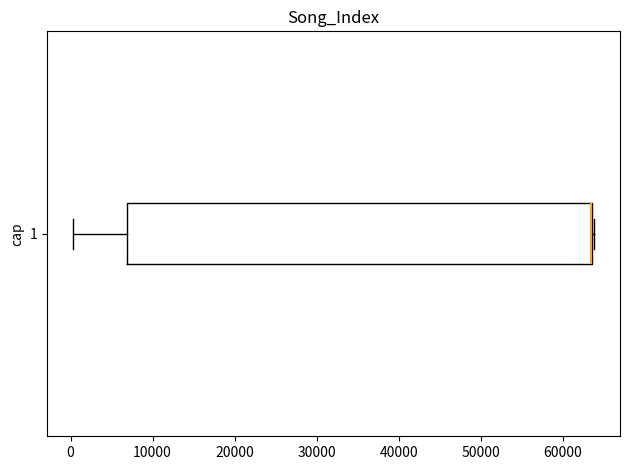

Where is the right edge of the box at y = 1 on the x-axis? The values are not printed on the chart, so give them approximately, as read against the axis.

64000